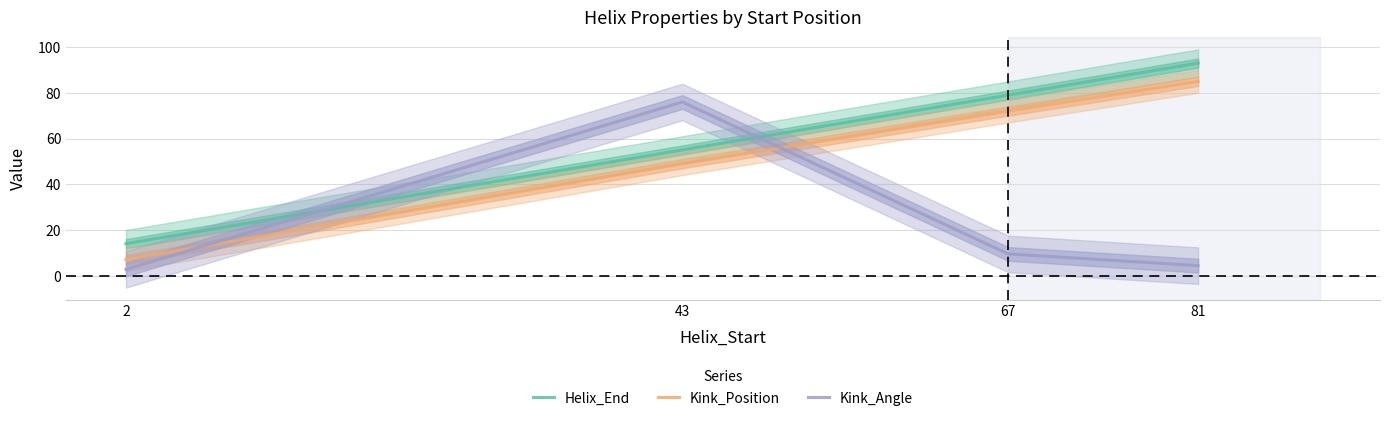

How many lines are shown in the chart?

3